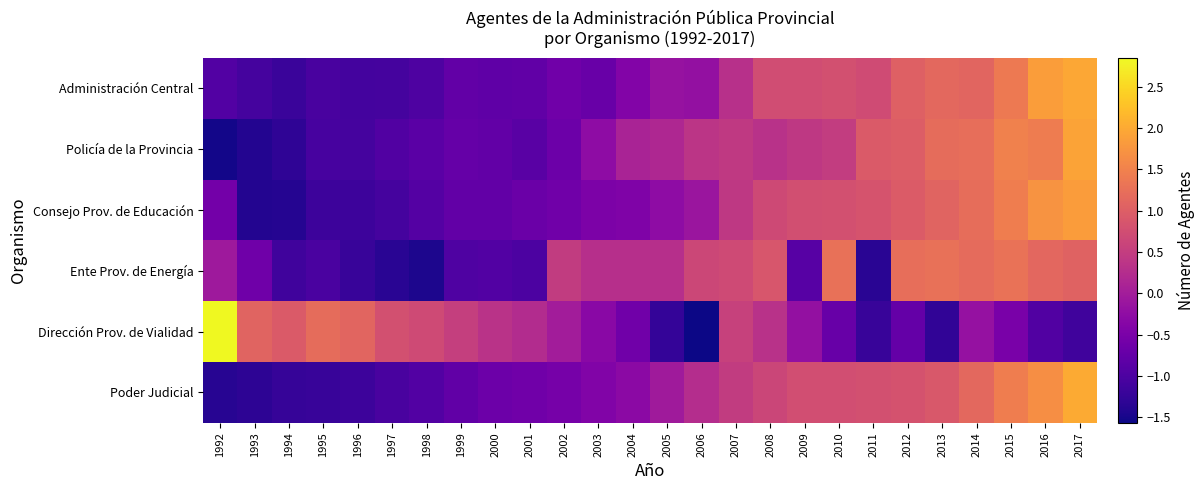

Between 2001 and 2010, which series saw the biggest shift?

Ente Prov. de Energía